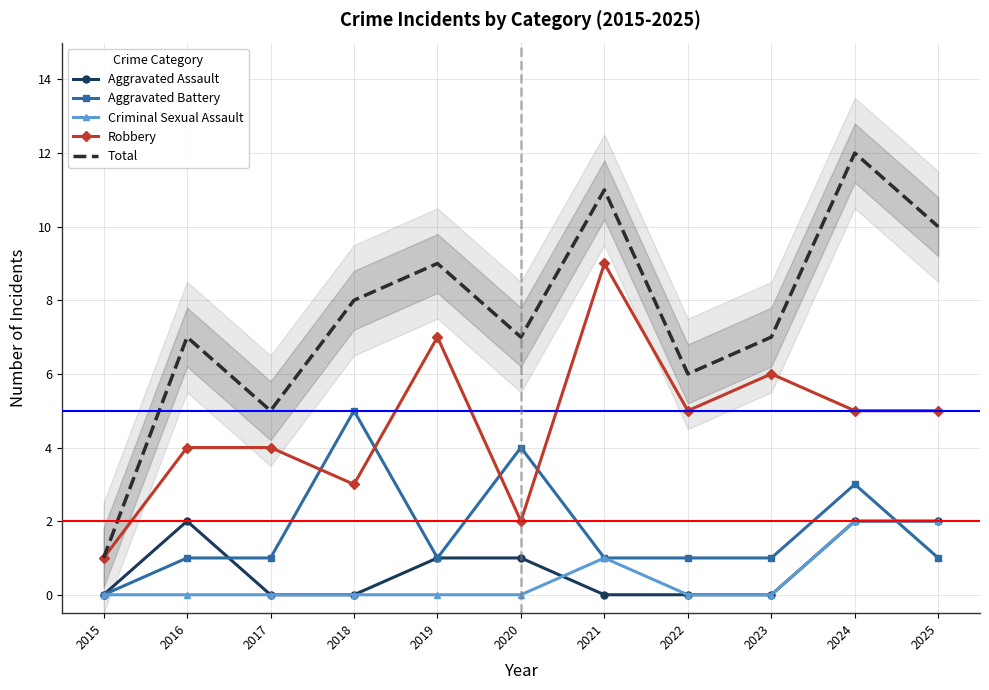

True or false: Total and Aggravated Assault cross at least once.

False